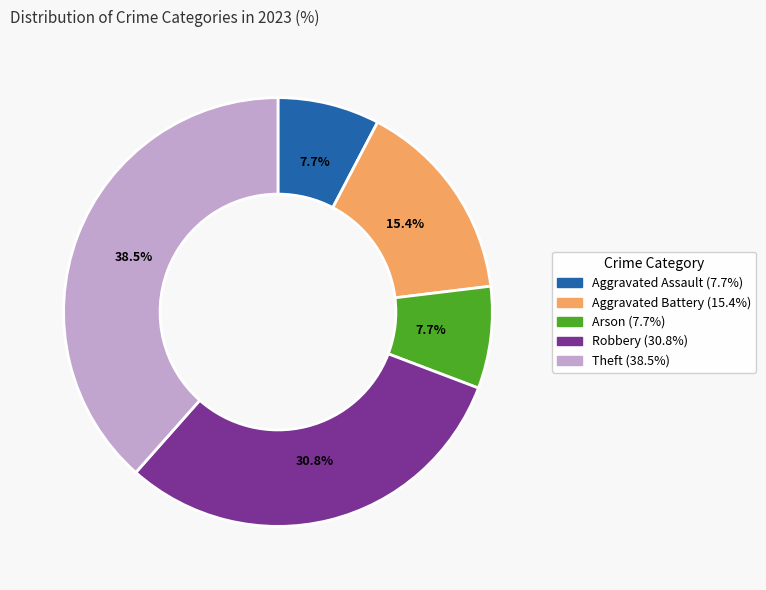

Which category has the biggest portion of the pie?

Theft